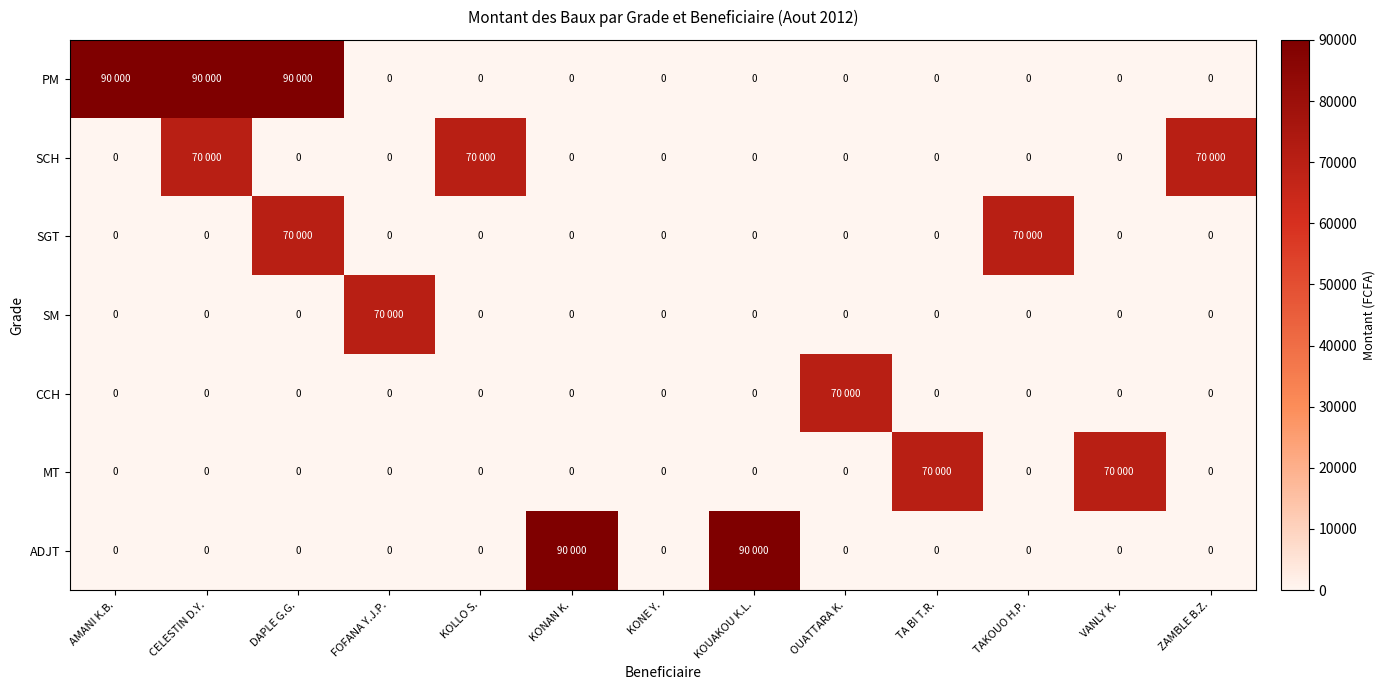

What is the maximum value for SCH?

70000